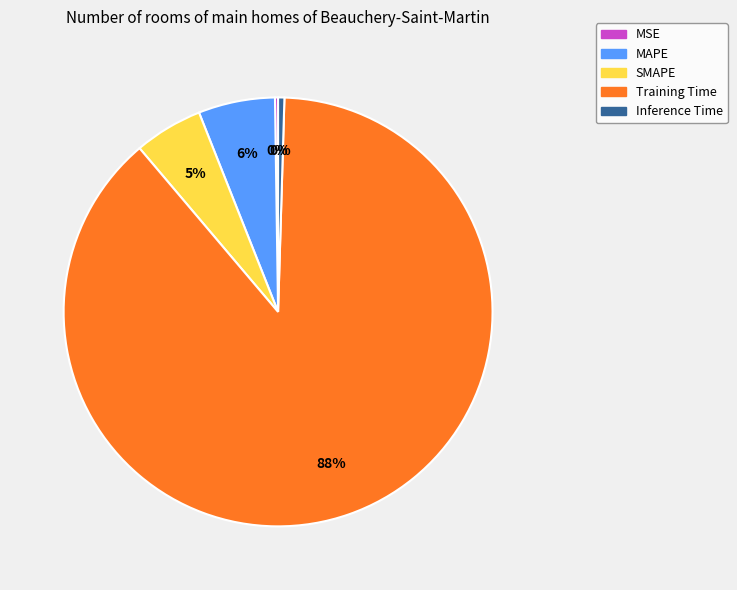

Is there any slice that represents more than half of the pie?

Yes